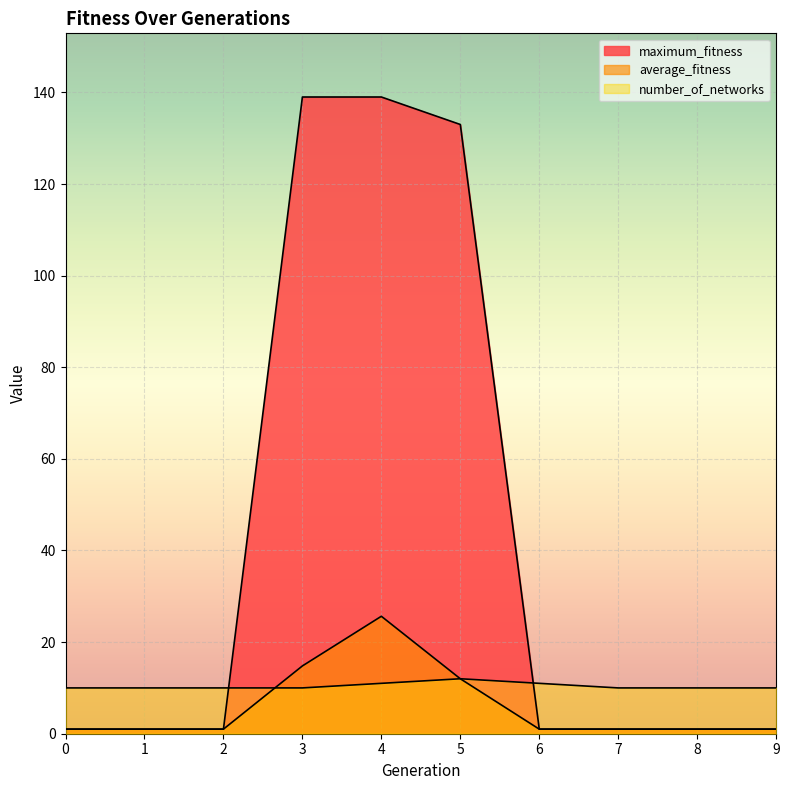

How many intersections are there between maximum_fitness and number_of_networks?

2